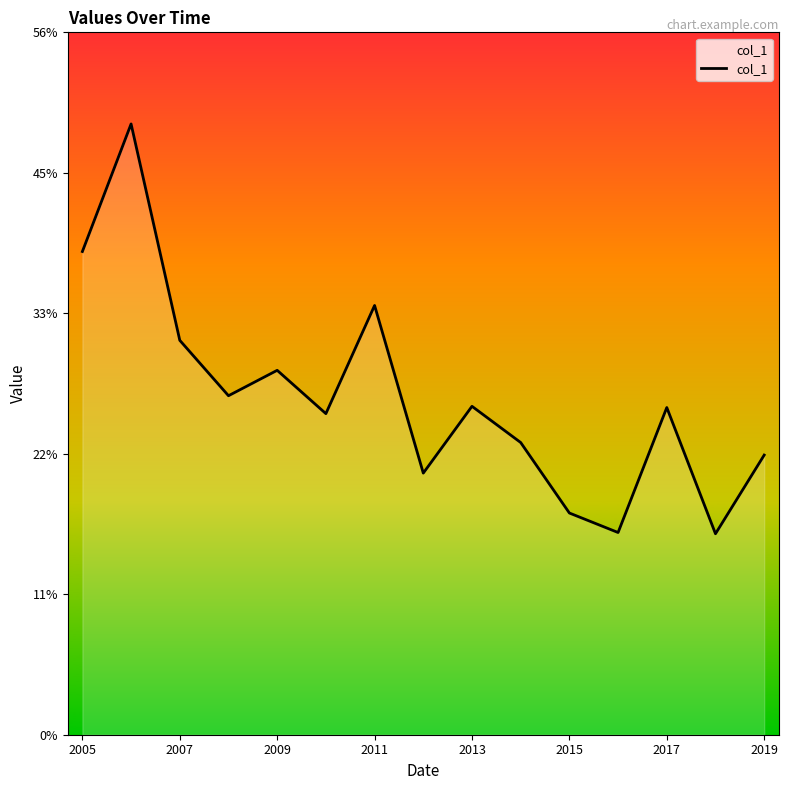

Reading right to left, transcribe all the data shown in this chart.

0.2	0.2	0.3	0.2	0.2	0.2	0.3	0.2	0.3	0.3	0.3	0.3	0.3	0.5	0.4